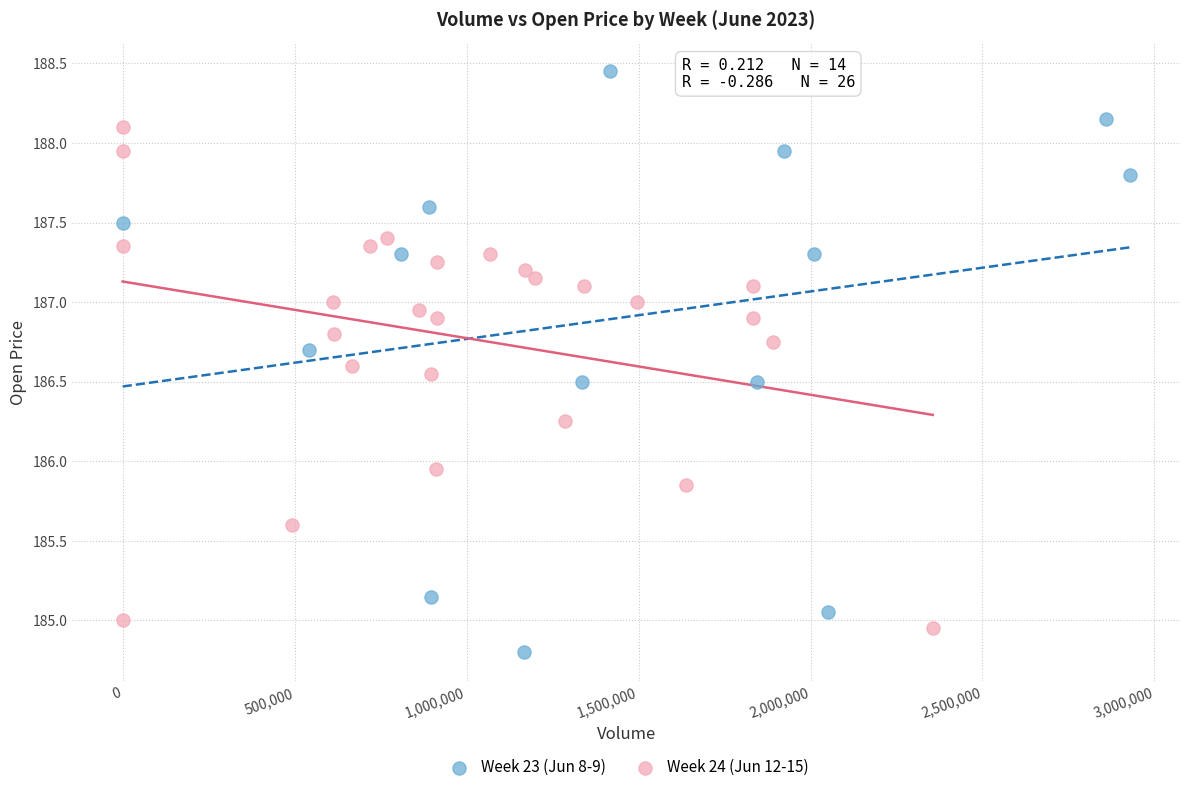

Which series has the largest Y range (max minus min)?

Week 23 (Jun 8-9)